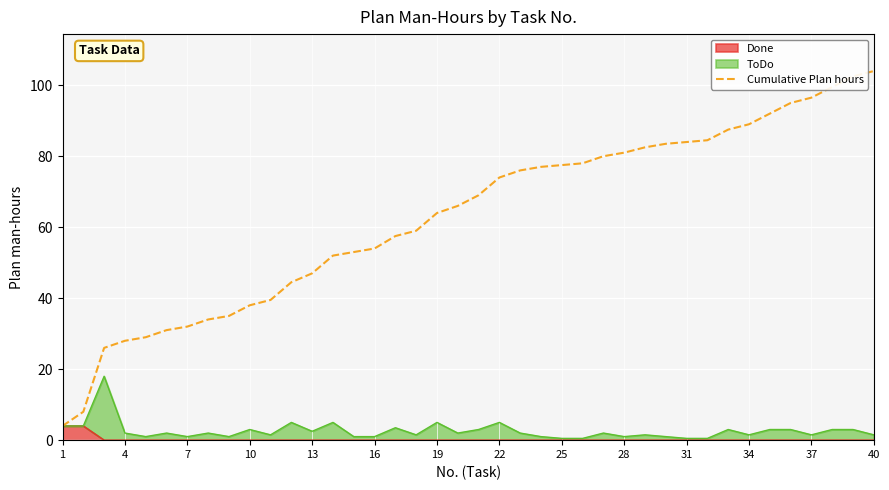

Approximately how many times larger is the value at 27 compared to 19?

1.2